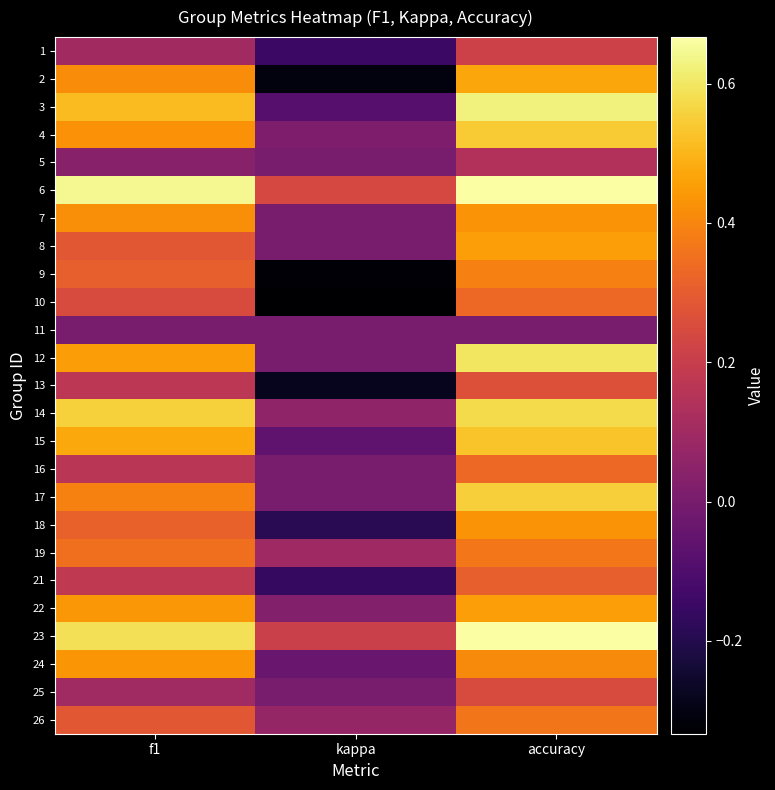

What is the minimum value shown in the chart?

-0.3